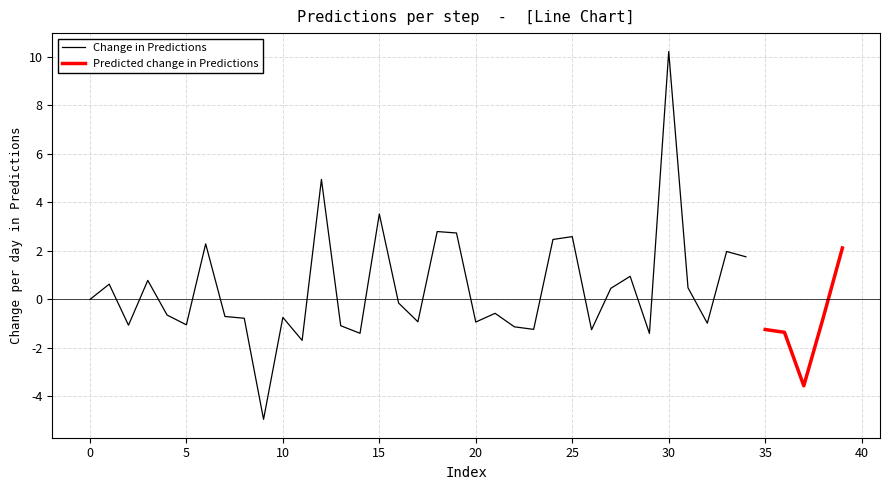

What is the lowest value of the Change in Predictions series?

-4.9